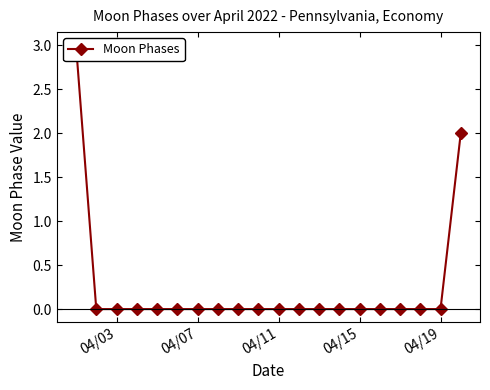

True or false: the data has more than 1 interior local peaks.

False